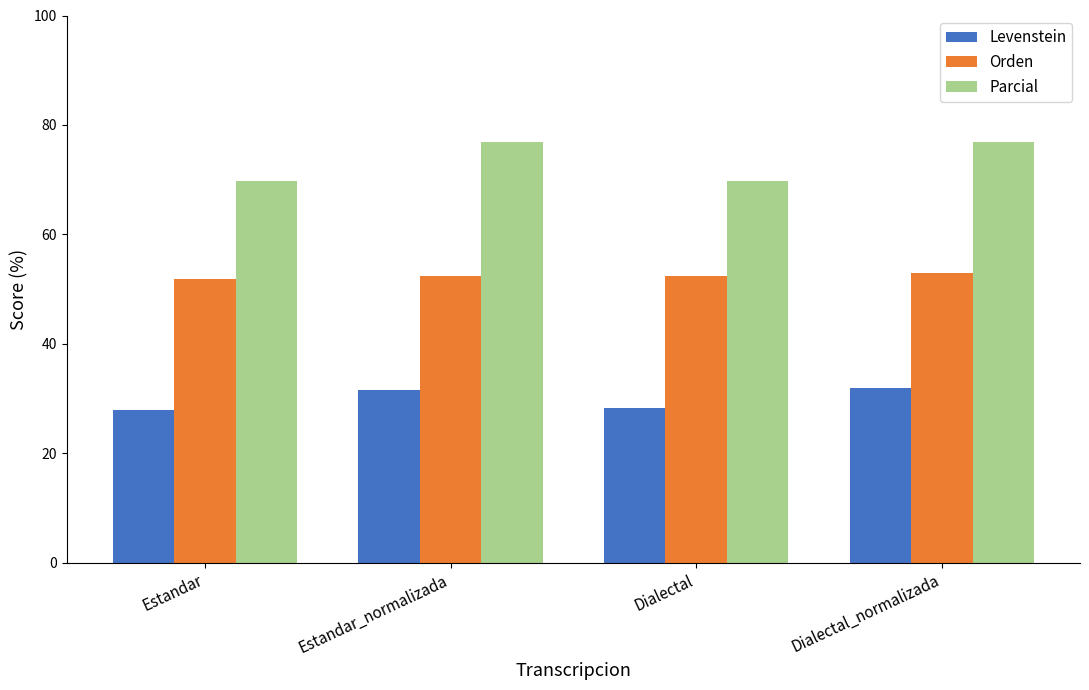

The value of Parcial at Dialectal is 96.6. True or false?

False